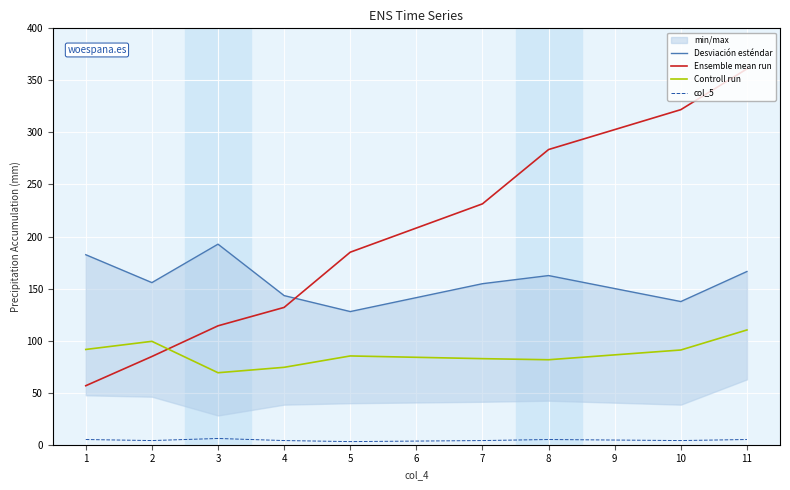

Is the value of col_5 at 8 greater than the value of Controll run at 2?

No